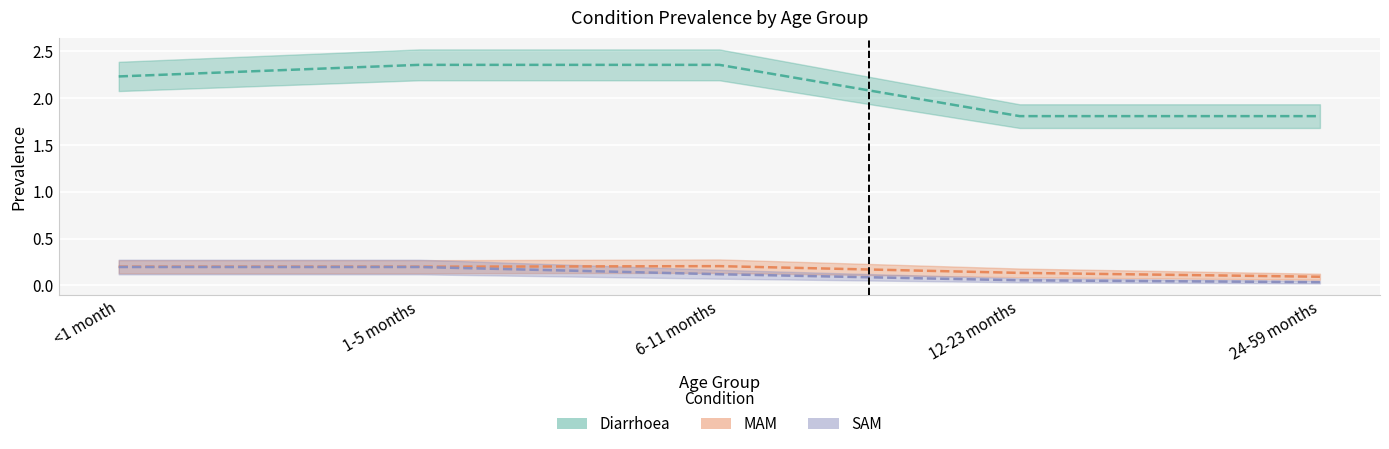

How many values in the Diarrhoea series exceed 2?

3